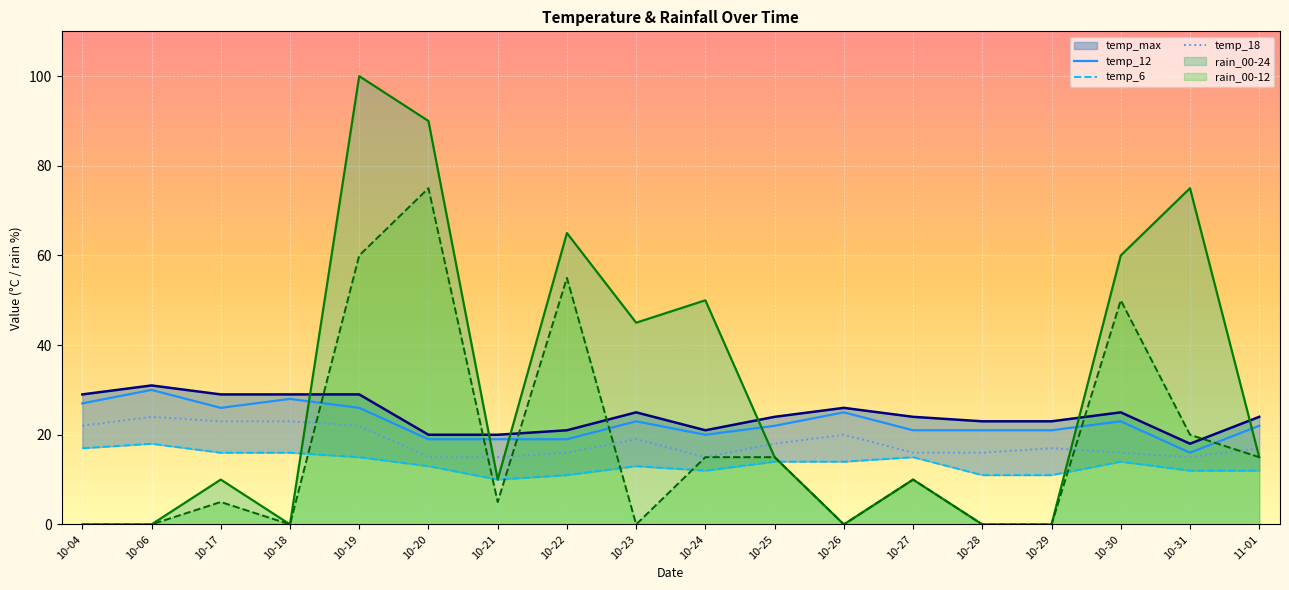

How many series are shown in this chart?

6